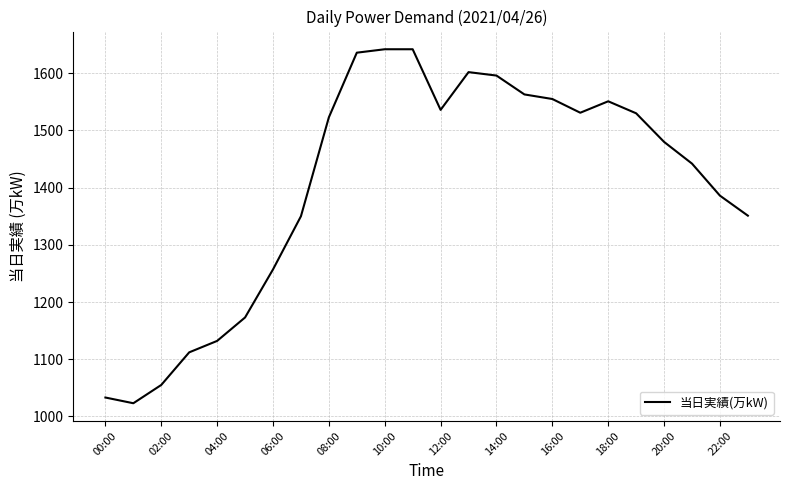

What is the minimum value shown in the chart?

1023